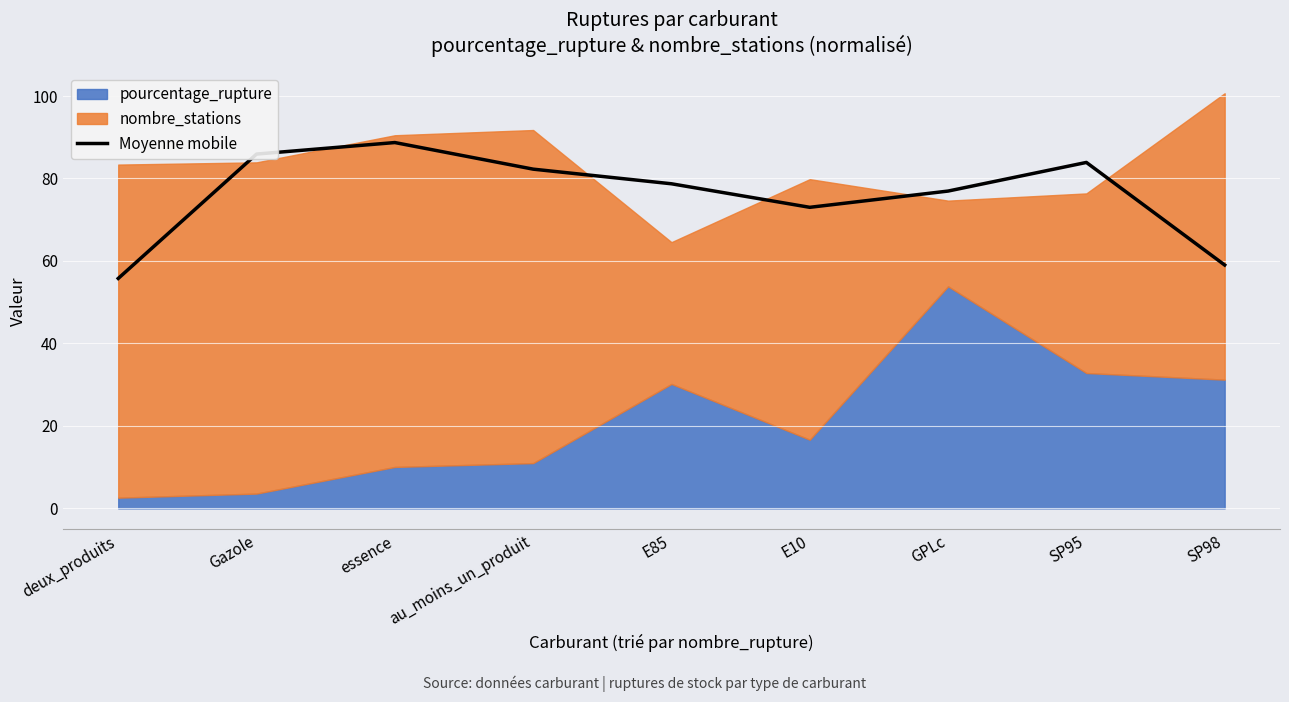

What is the label of the 2nd point from the left?

Gazole